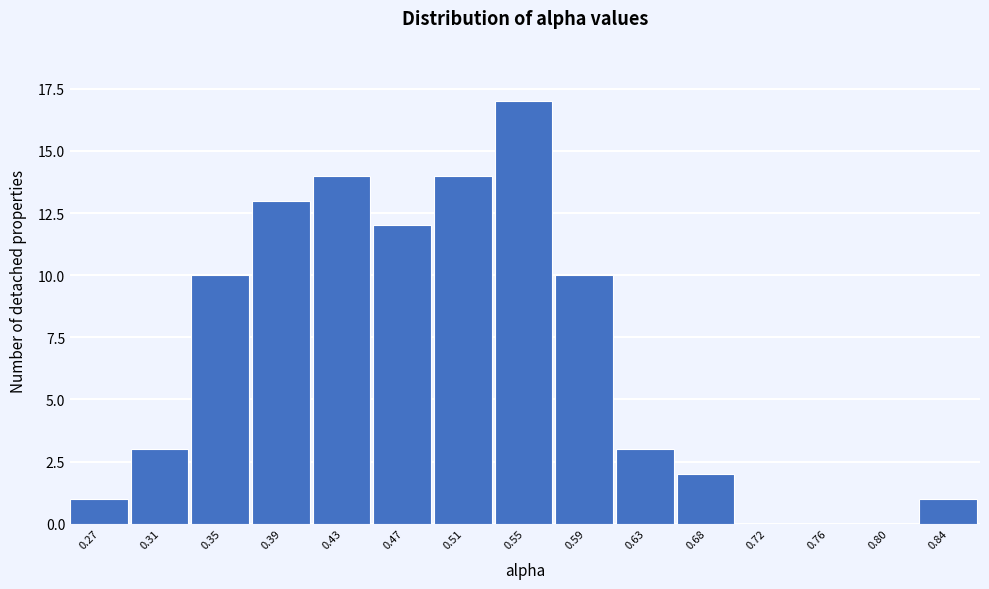

Reading right to left, extract all data points from this chart.

0.84=1	0.80=0	0.76=0	0.72=0	0.68=2	0.63=3	0.59=10	0.55=17	0.51=14	0.47=12	0.43=14	0.39=13	0.35=10	0.31=3	0.27=1